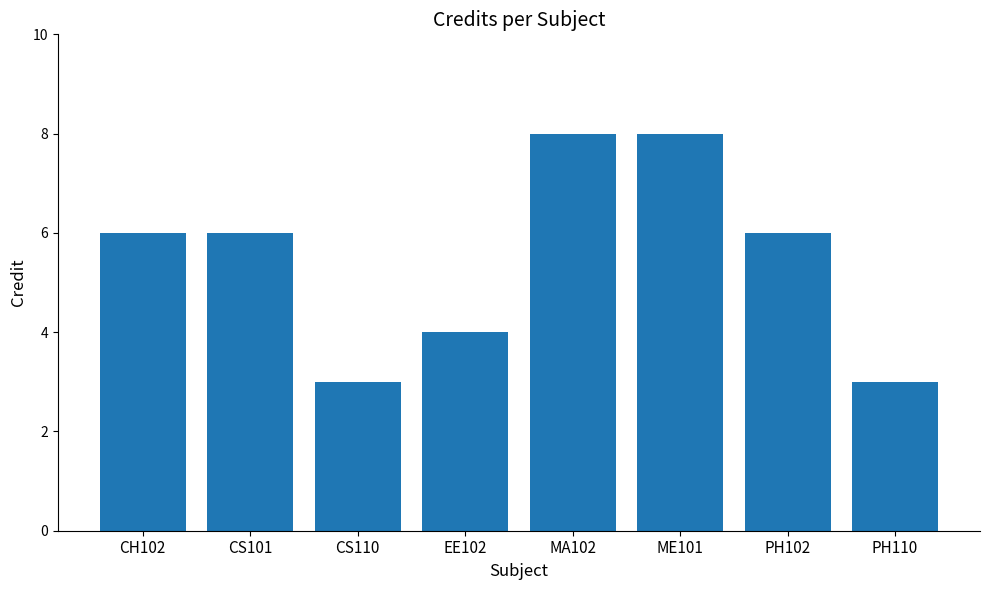

True or false: the data shows 2 at EE102.

False